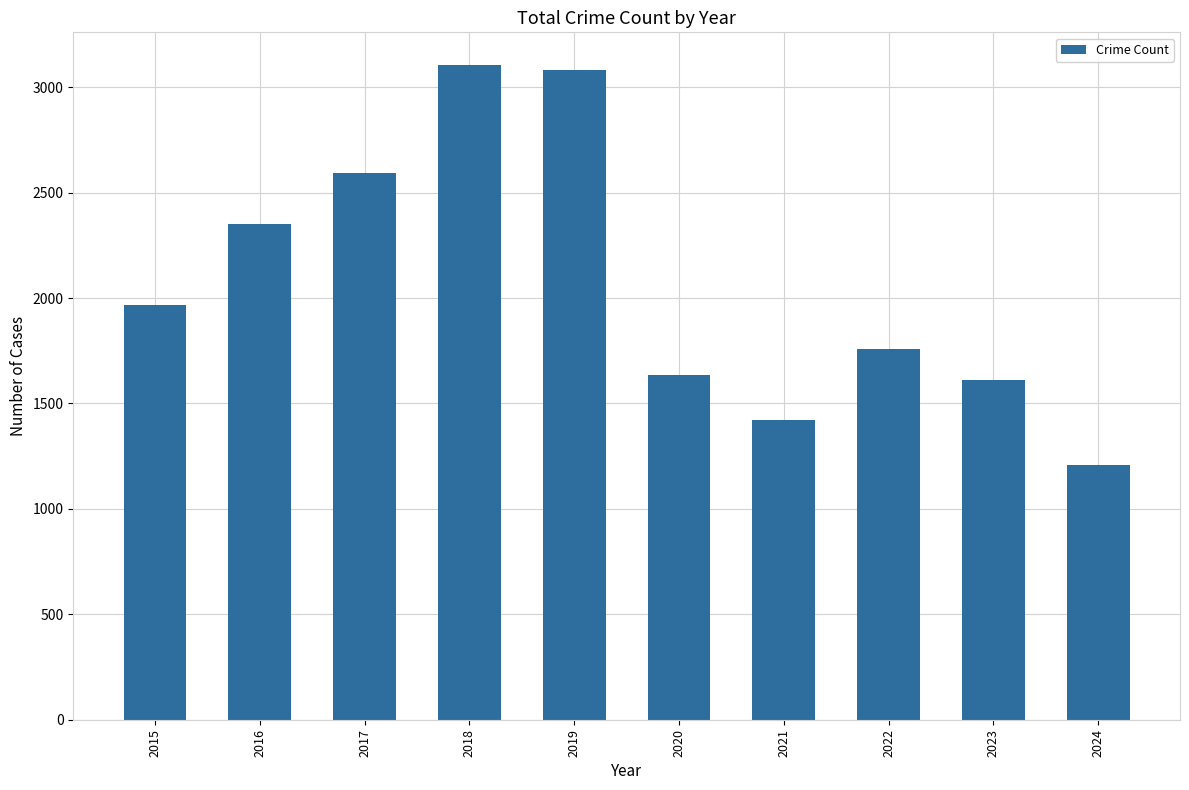

Does the chart contain any negative values?

No